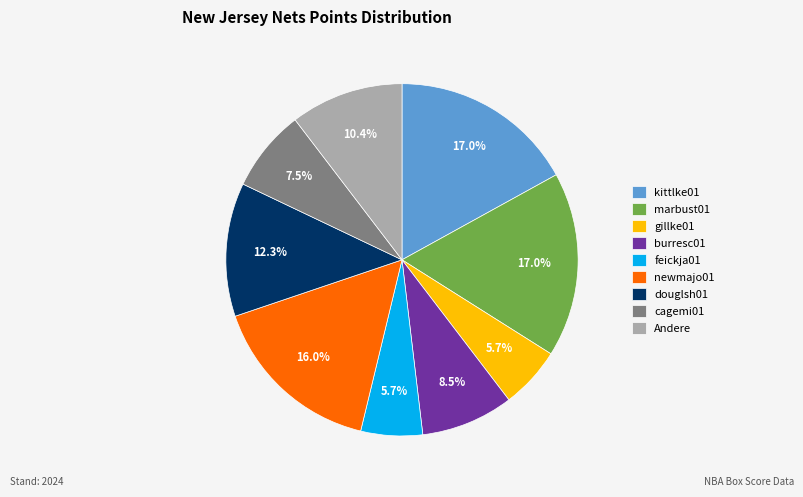

To the nearest percent, what is the average slice percentage?

11%